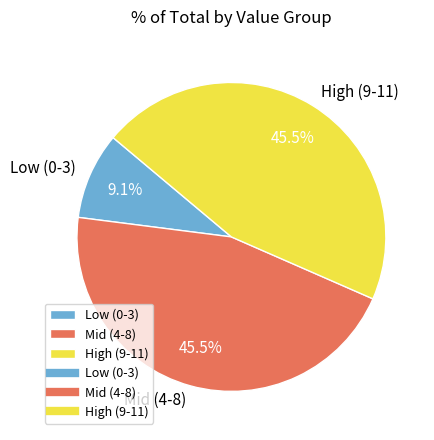

Does any single category account for the majority?

No